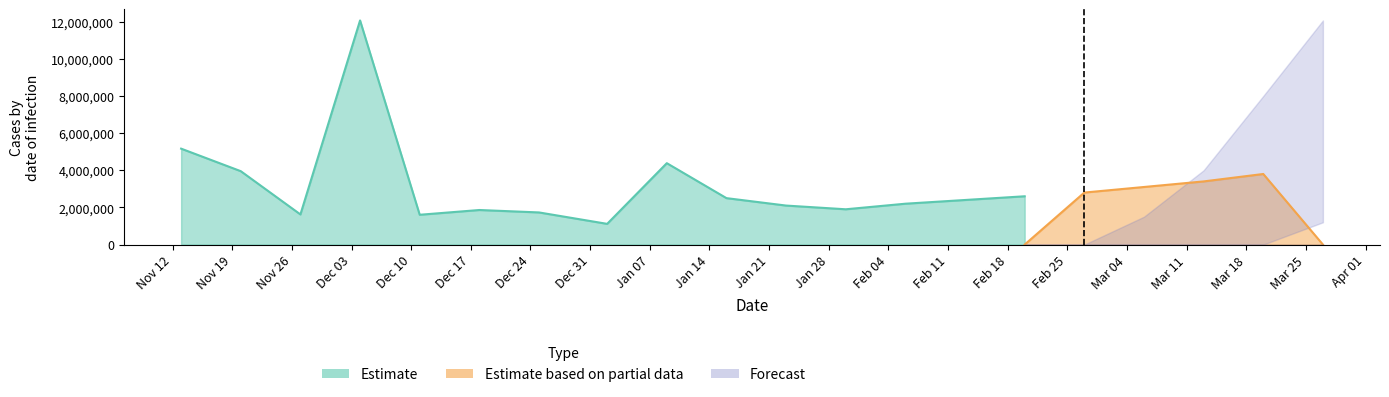

True or false: Forecast_low and Forecast_high cross at least once.

False